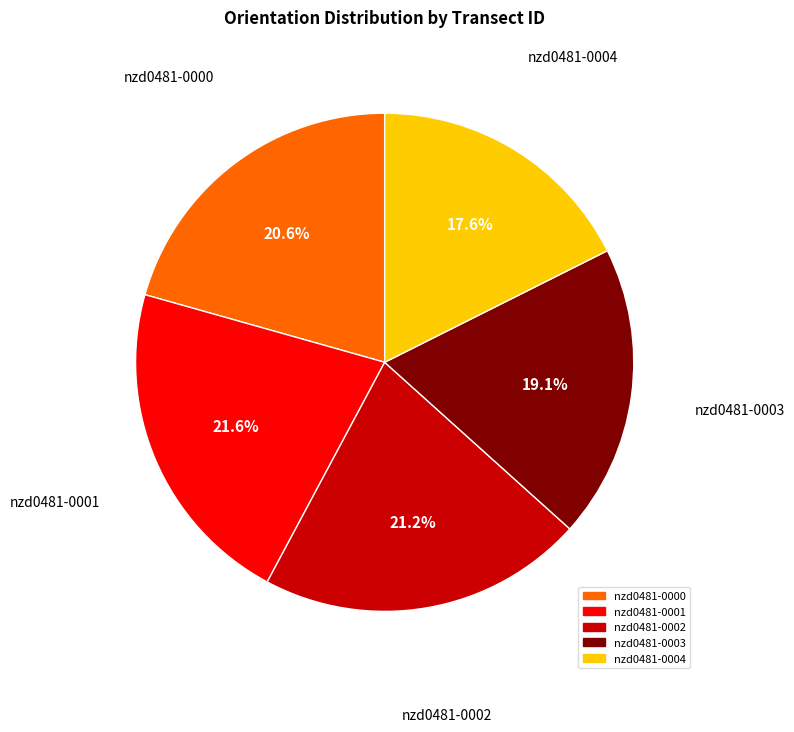

Does any single category account for the majority?

No